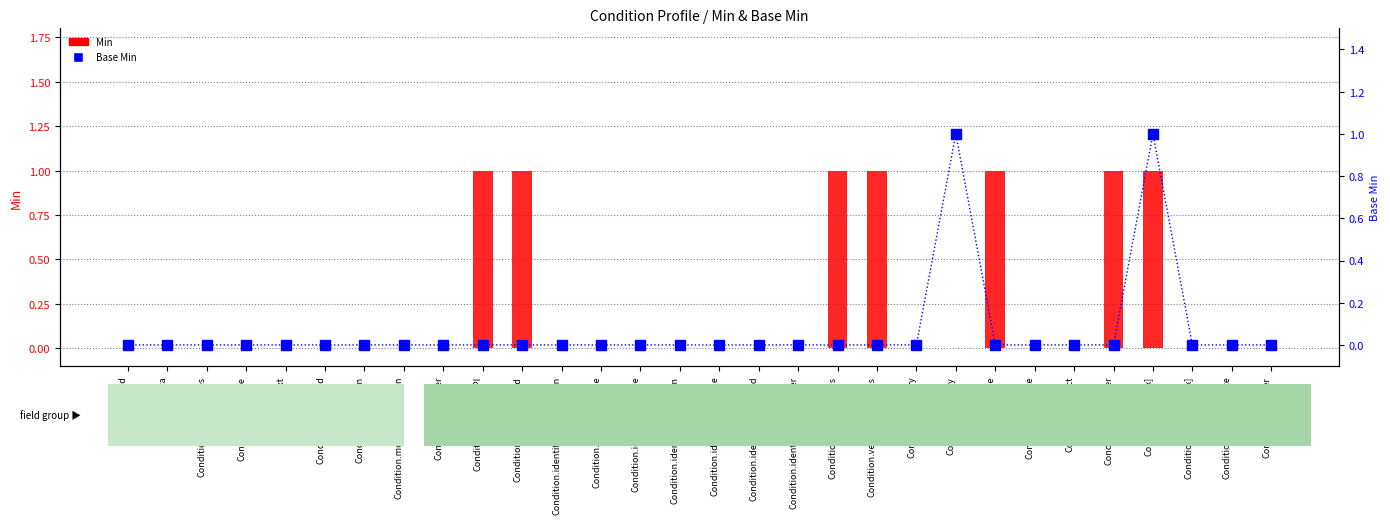

What is the sum of all Base Min values?

2